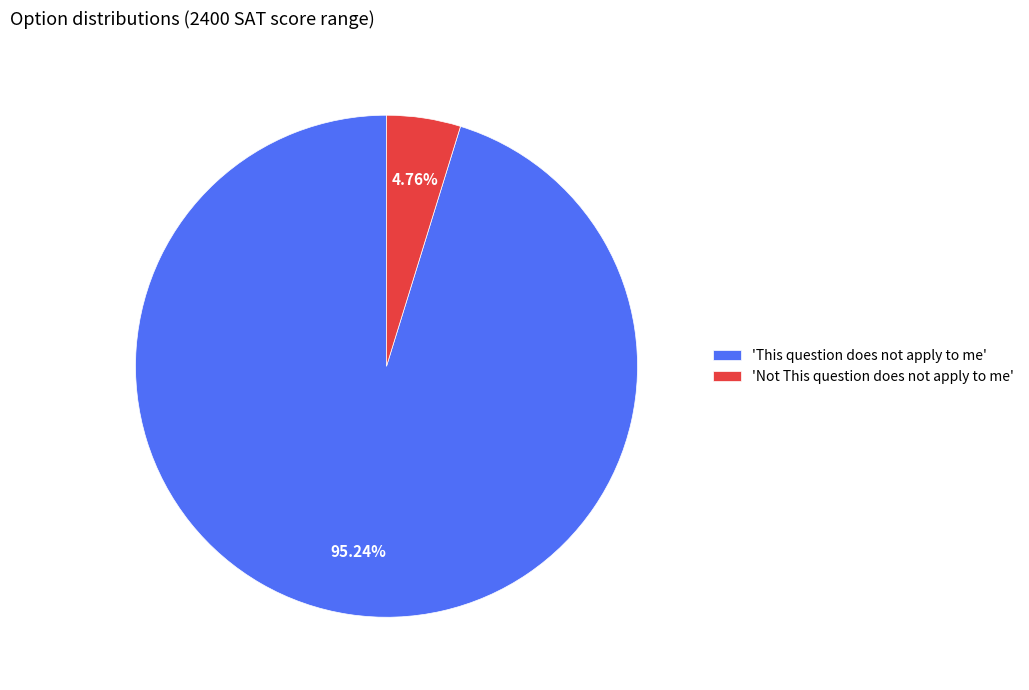

What is the ratio of the value at 'This question does not apply to me' to the value at 'Not This question does not apply to me'?

20.0